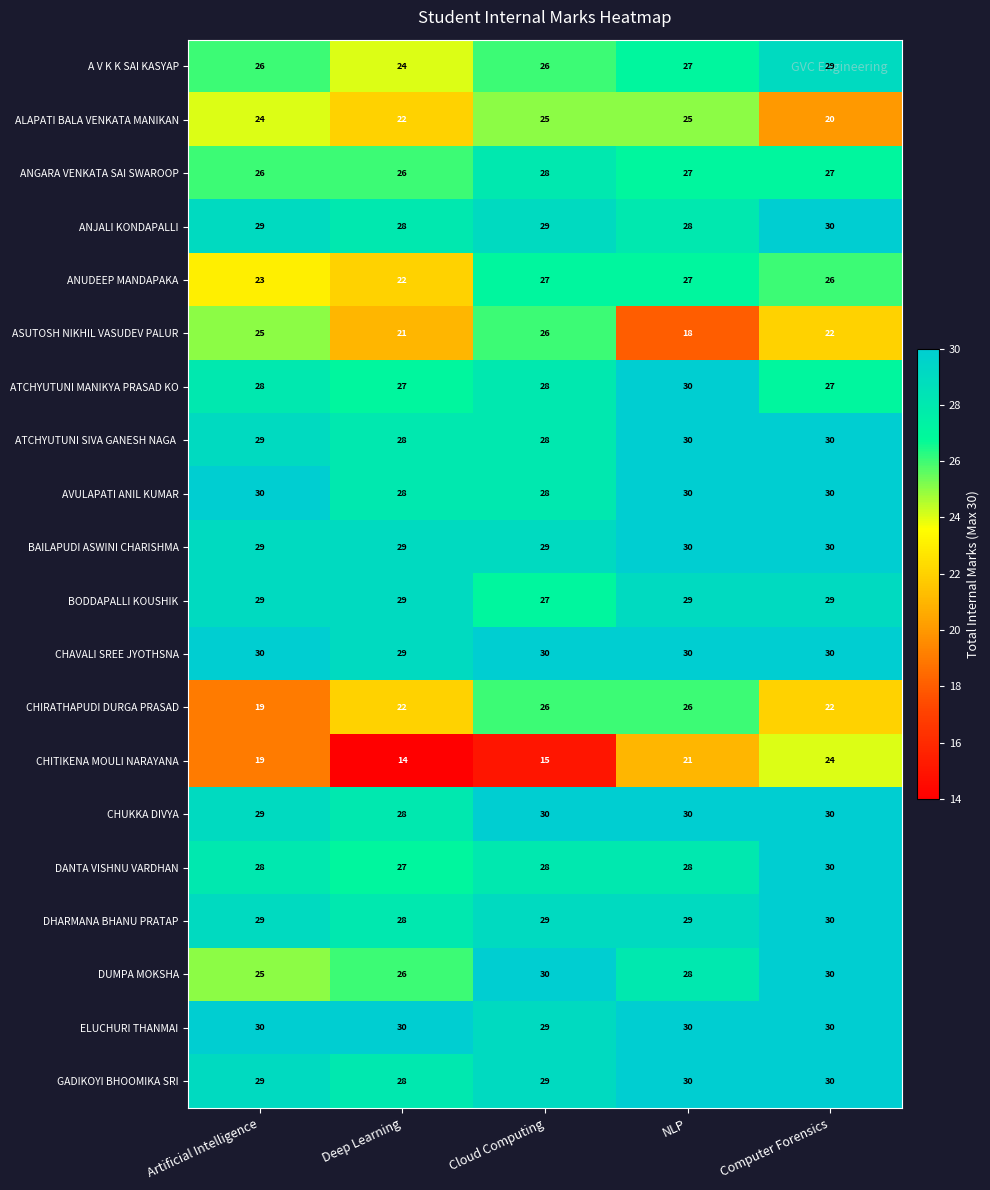

Read the DANTA VISHNU VARDHAN value at Deep Learning.

27